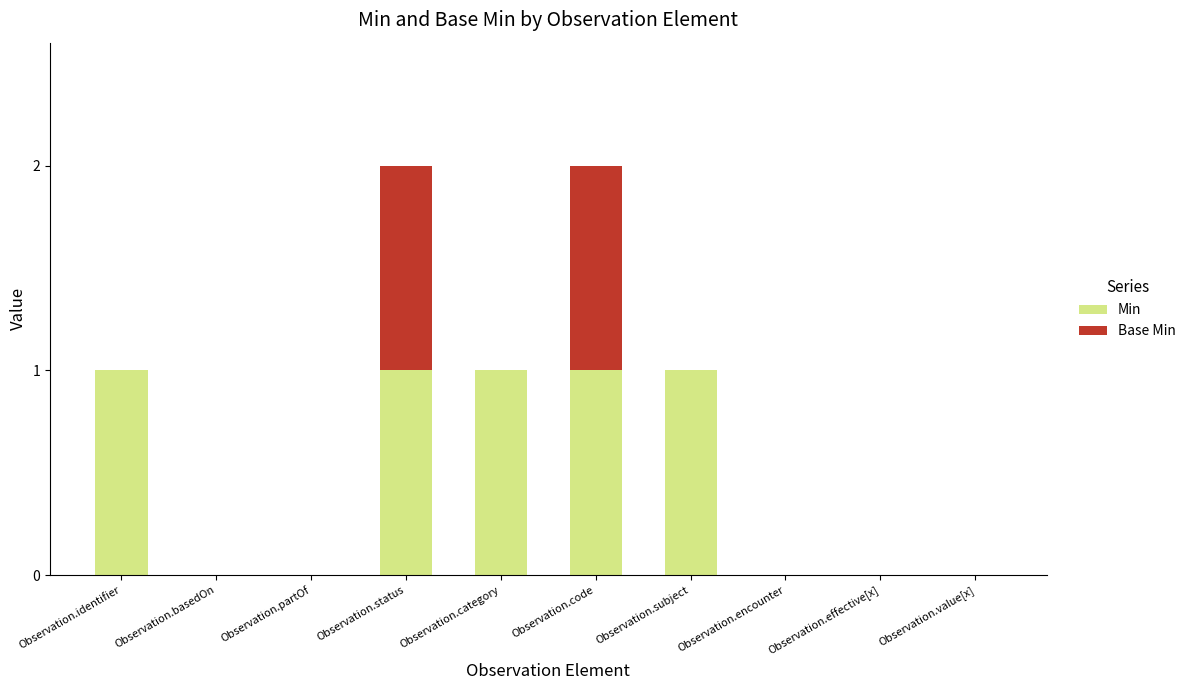

The value of Min at Observation.encounter is 1. True or false?

False